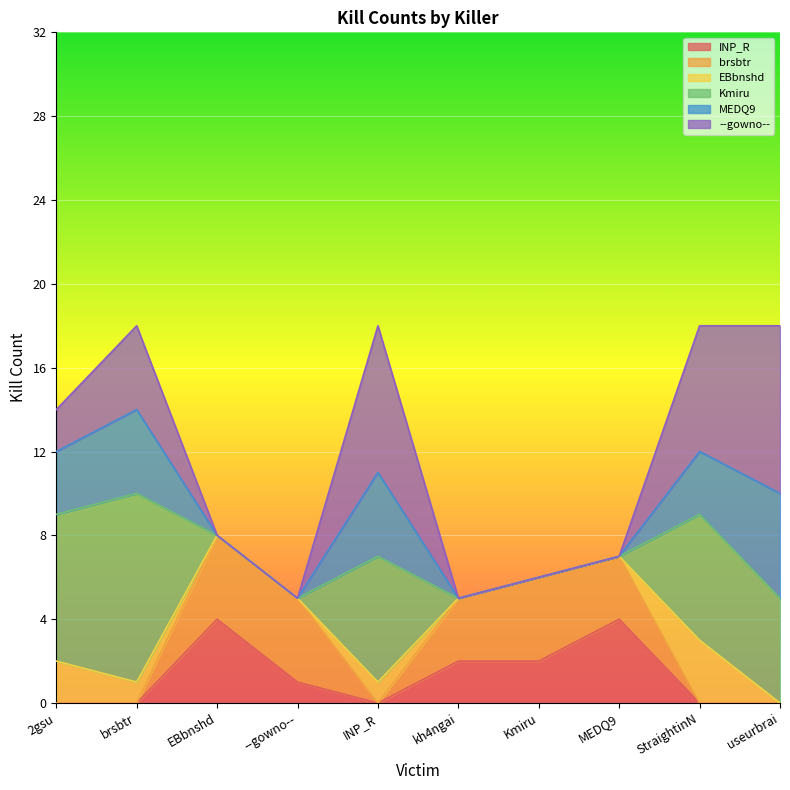

What is the difference between the MEDQ9 values at INP_R and Kmiru?

4